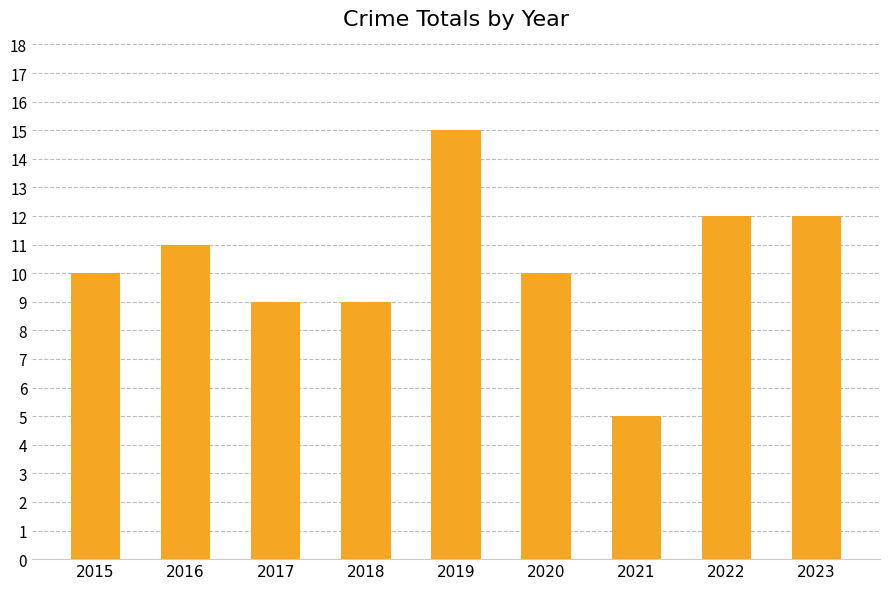

How many distinct data groups are displayed?

1